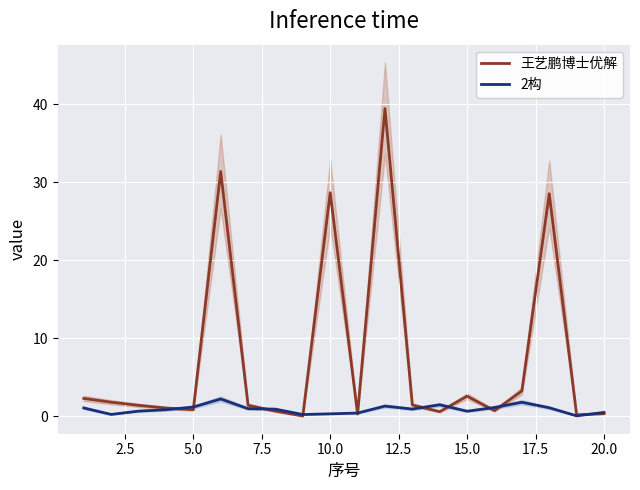

Count the number of categories in the chart.

20